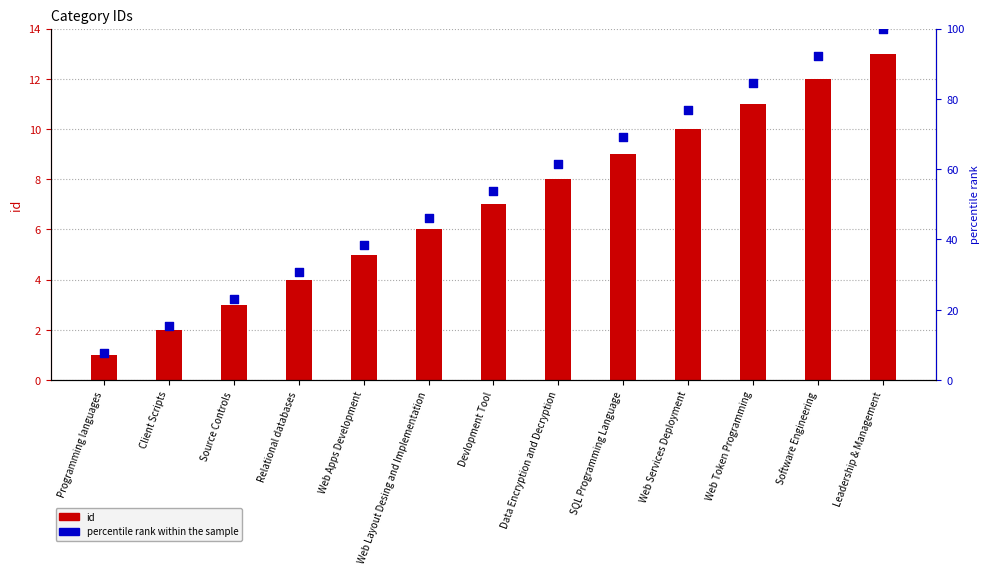

Is the value of id at Web Token Programming greater than the value of percentile rank within the sample at Relational databases?

No